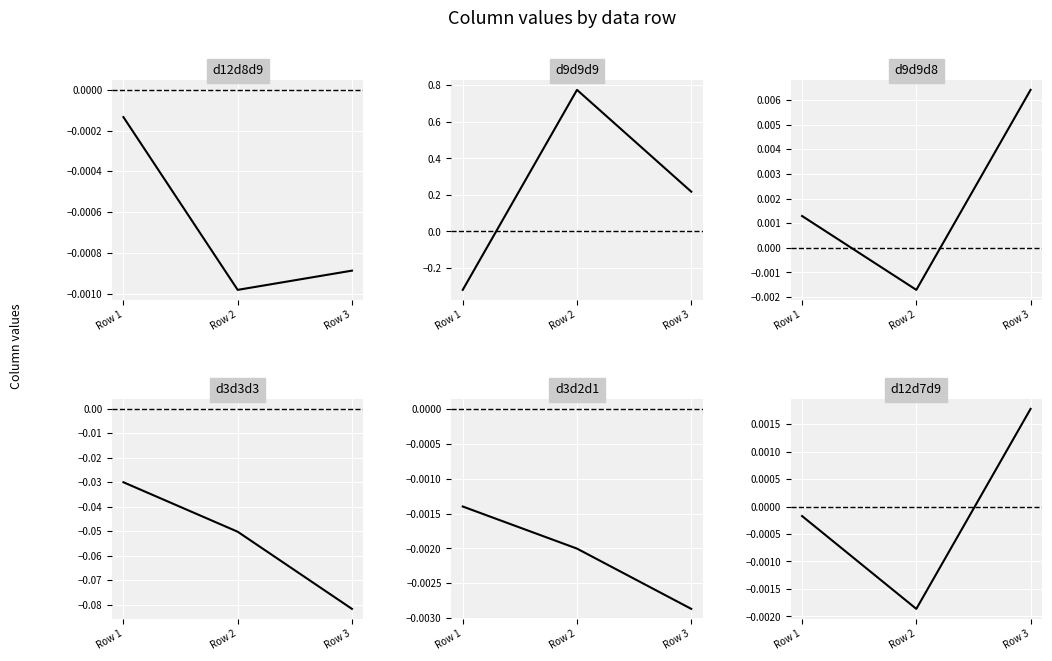

Is this an area chart (filled region under the line)?

No